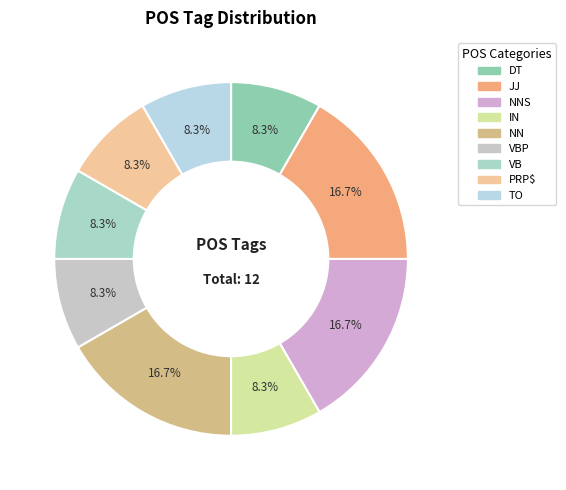

Does any single category account for the majority?

No